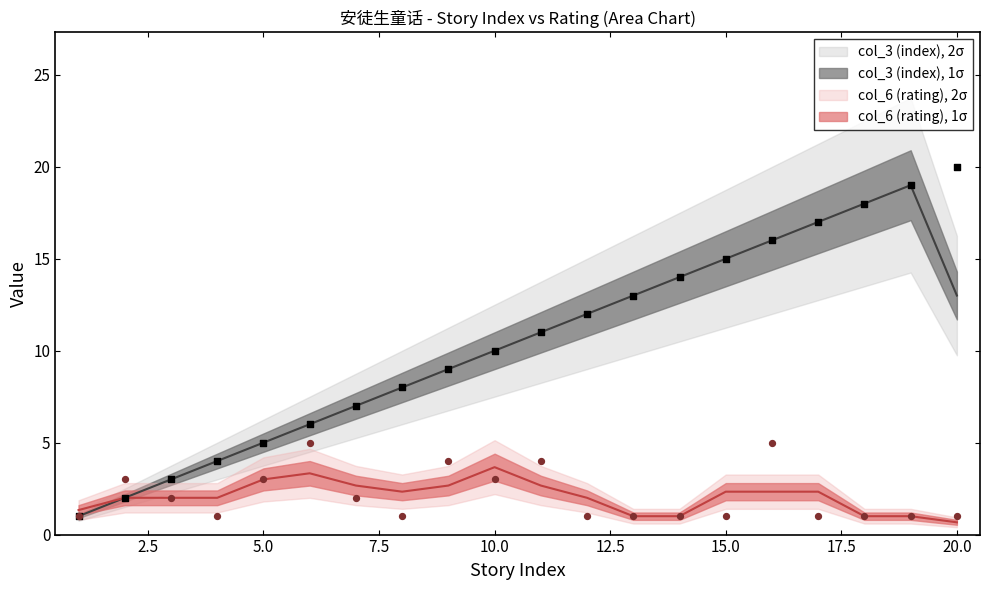

What is the total value across all series at 15?

16